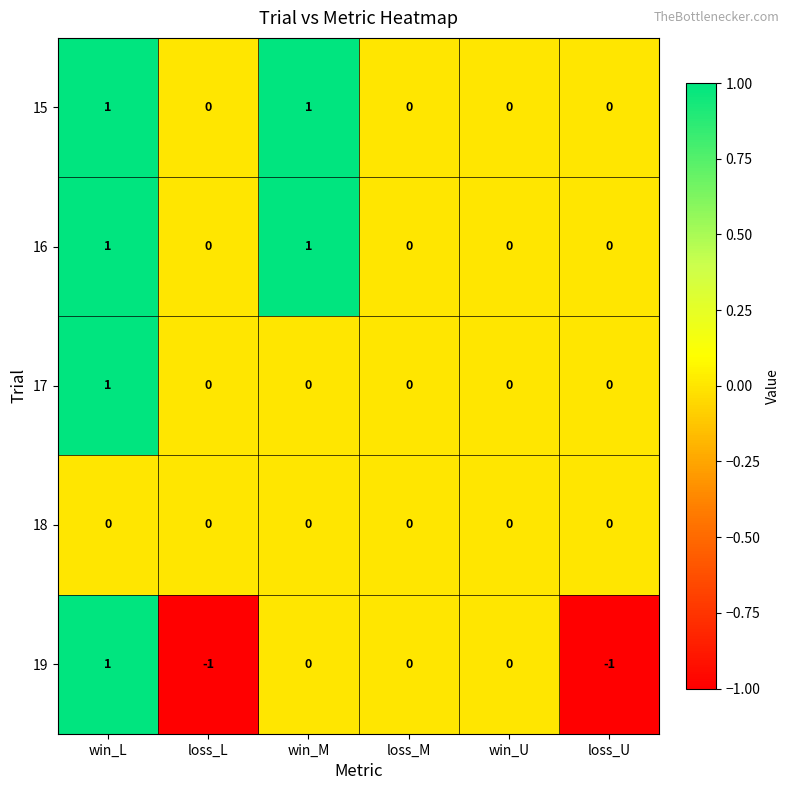

What is the total value across all series at win_L?

4